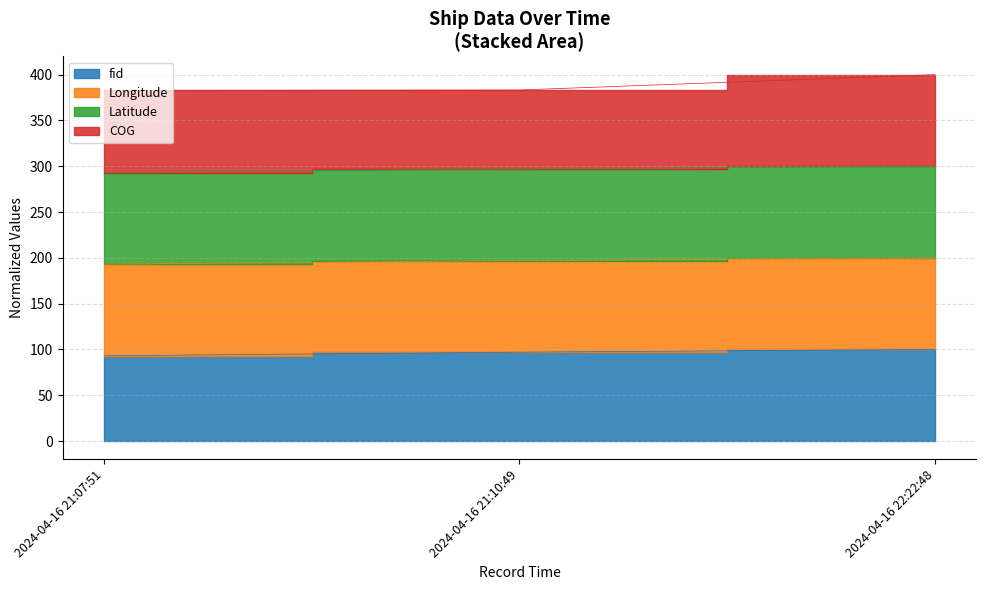

What is the value of the fid point at the 1st from the left?

93.1